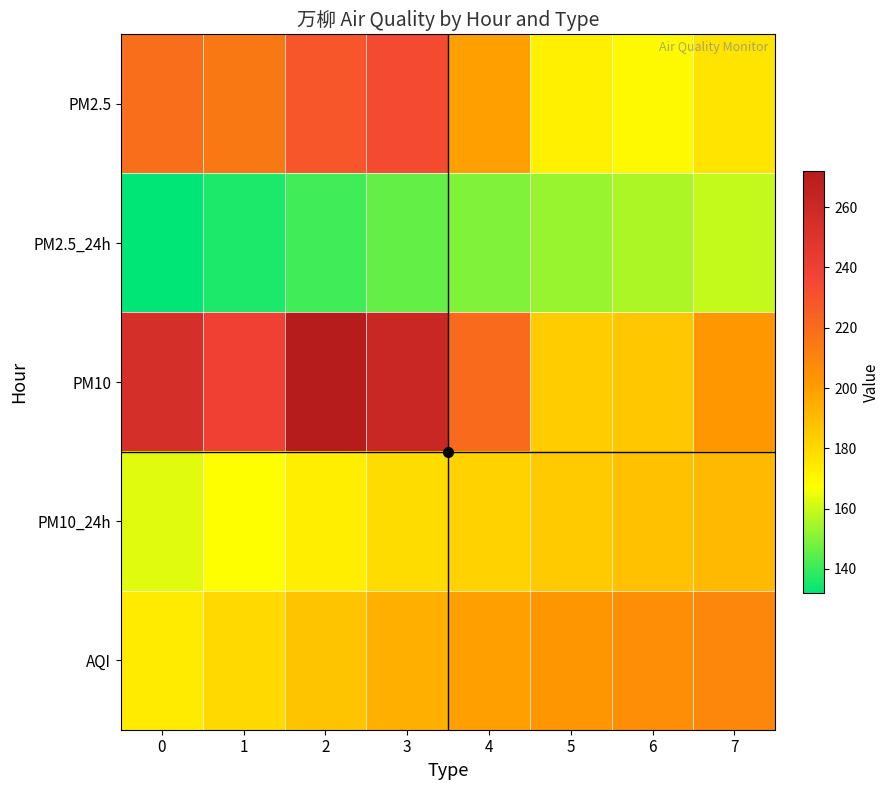

Reading right to left, what are all the values shown in this chart?

PM2.5: 7=176	6=169	5=172	4=199	3=234	2=229	1=215	0=219
PM2.5_24h: 7=159	6=156	5=153	4=150	3=146	2=141	1=136	0=132
PM10: 7=202	6=186	5=184	4=221	3=262	2=272	1=239	0=254
PM10_24h: 7=191	6=188	5=185	4=182	3=179	2=173	1=167	0=163
AQI: 7=209	6=206	5=203	4=199	3=194	2=187	1=180	0=174